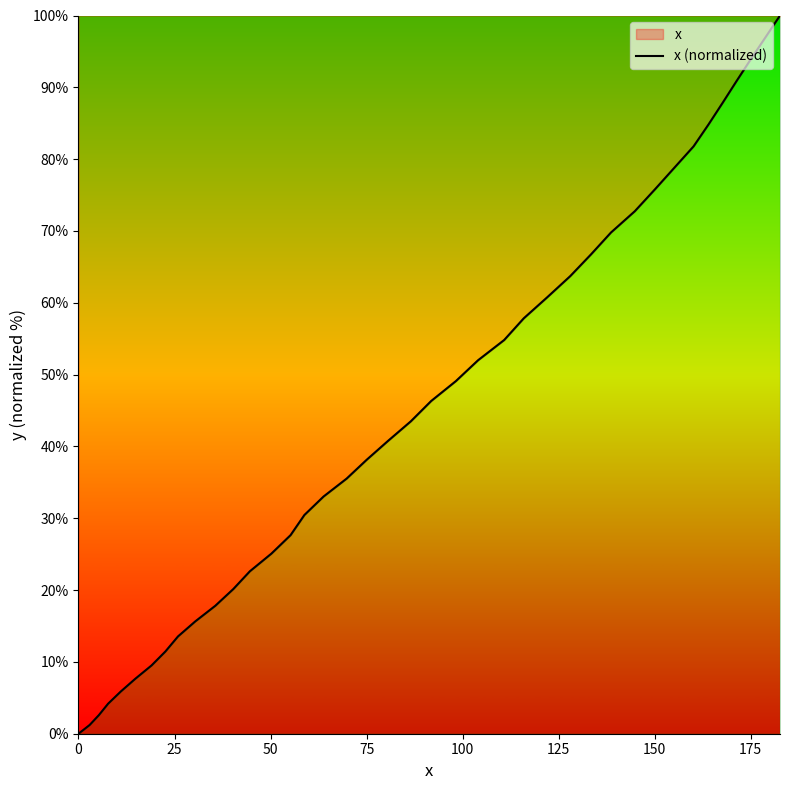

What is the maximum value shown in the chart?

100.0